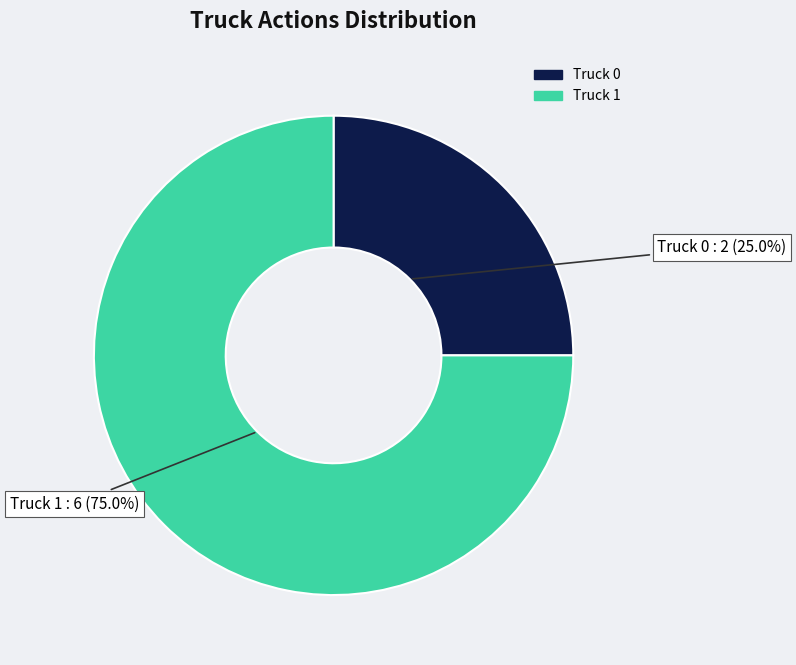

What is the ratio of the value at Truck 0 to the value at Truck 1?

0.3